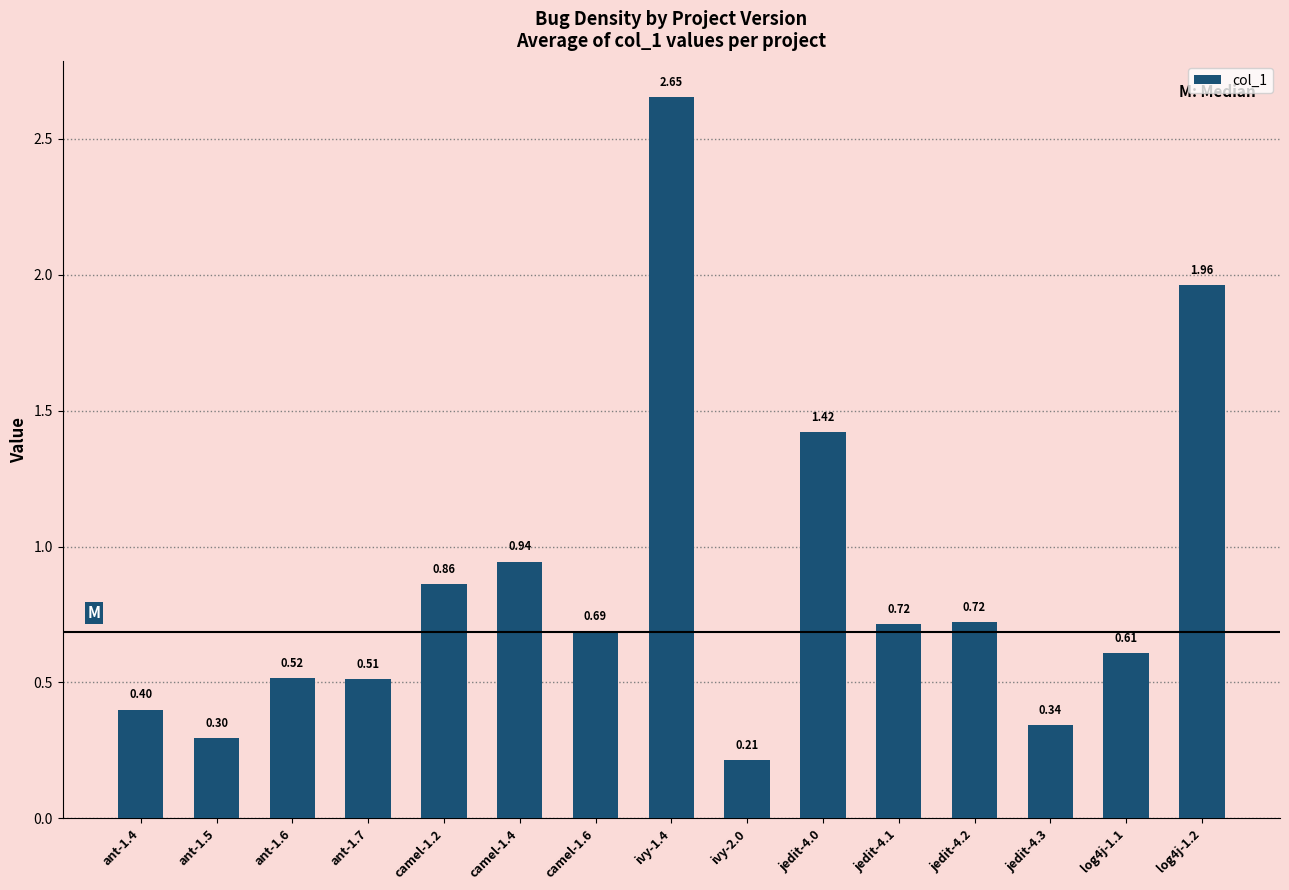

Between ant-1.4 and jedit-4.0, which is larger?

jedit-4.0